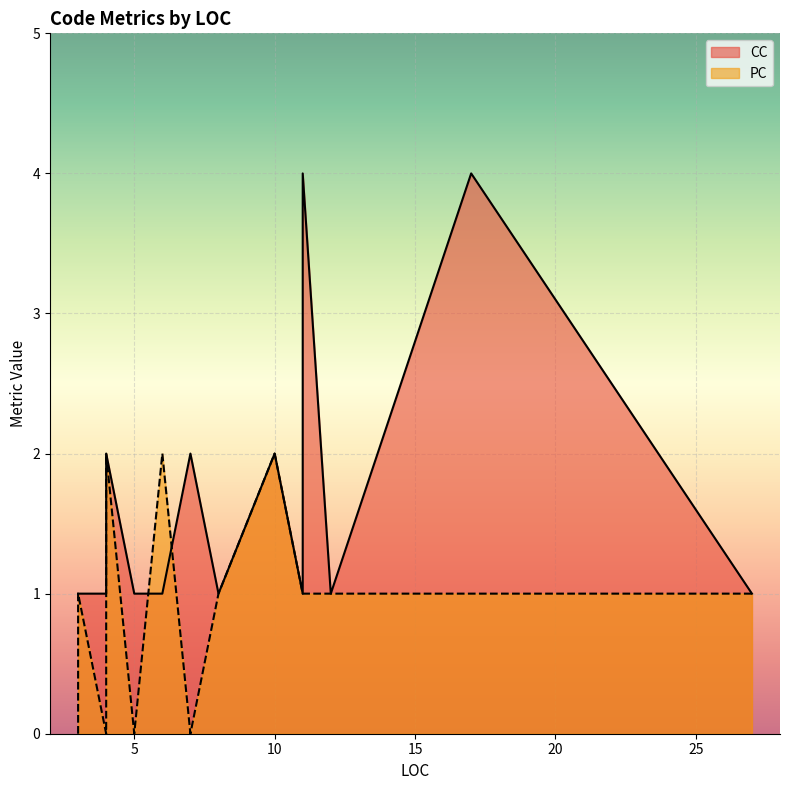

After their last crossing, which series has the higher values: PC or CC?

CC